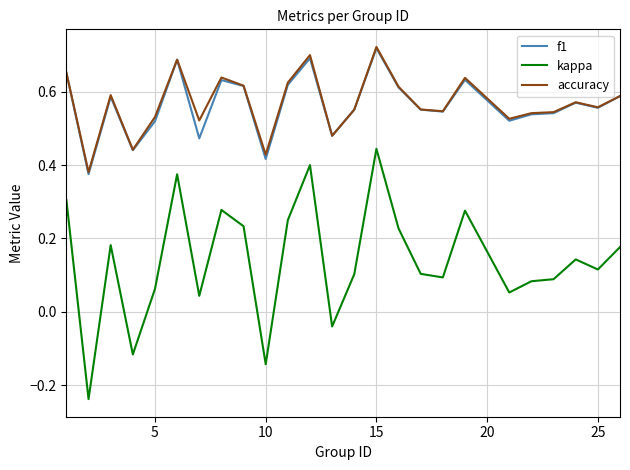

Which series has the widest spread of values?

kappa